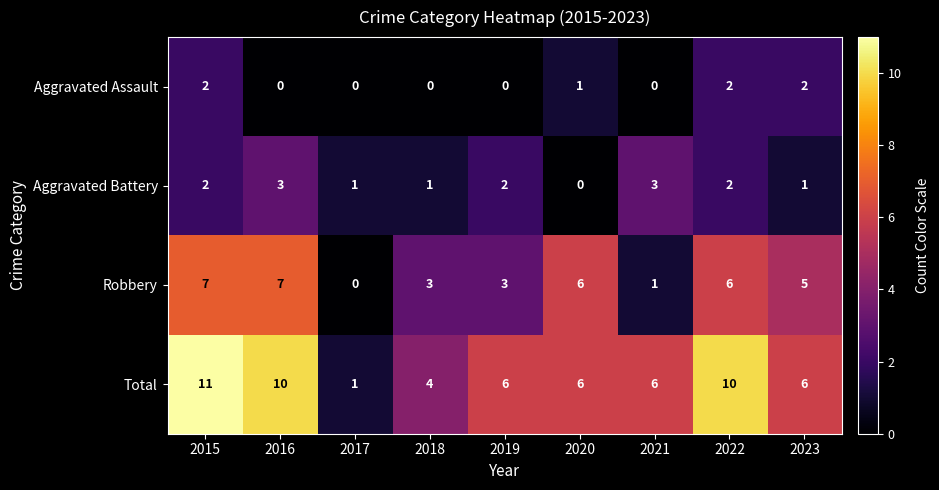

What is the average value of the Robbery series?

4